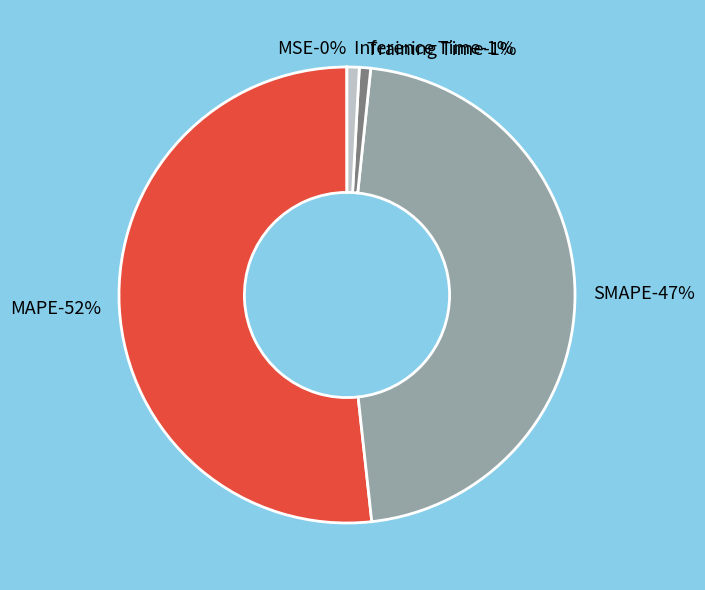

Is there any slice that represents more than half of the pie?

Yes